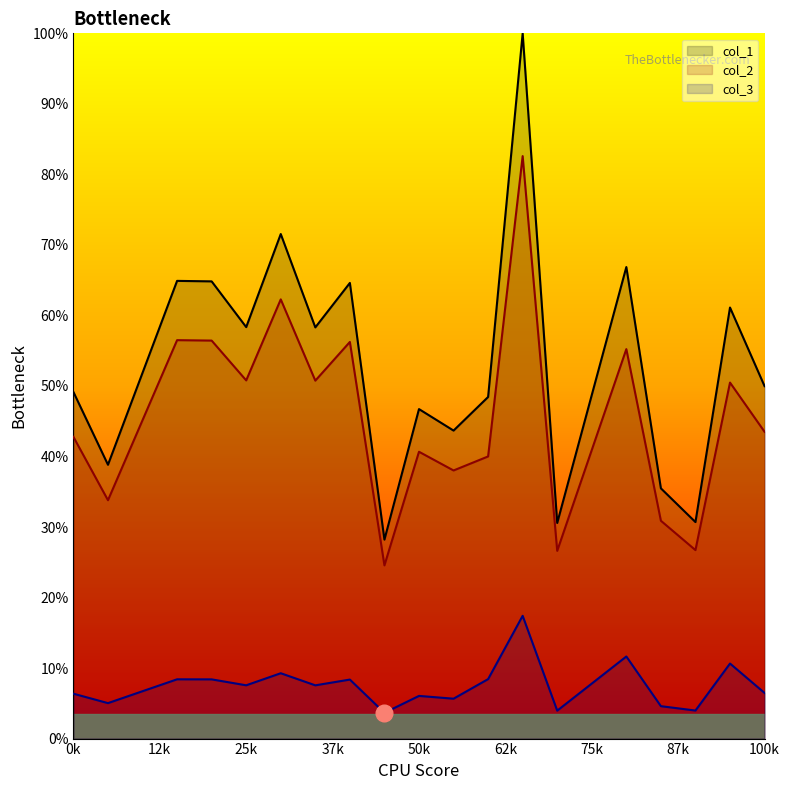

The value of col_3 at 9 is 3.7. True or false?

True